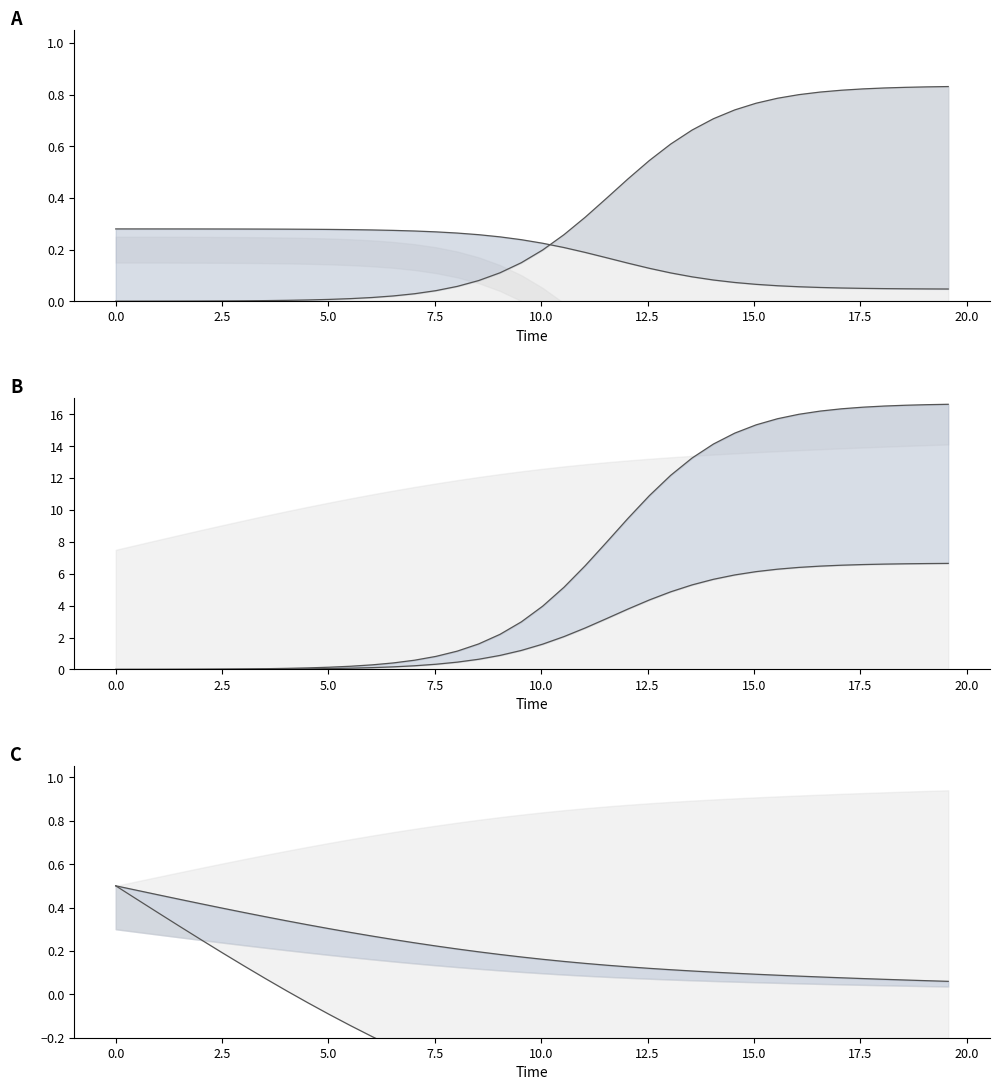

What is the sum of all C values?

8.4